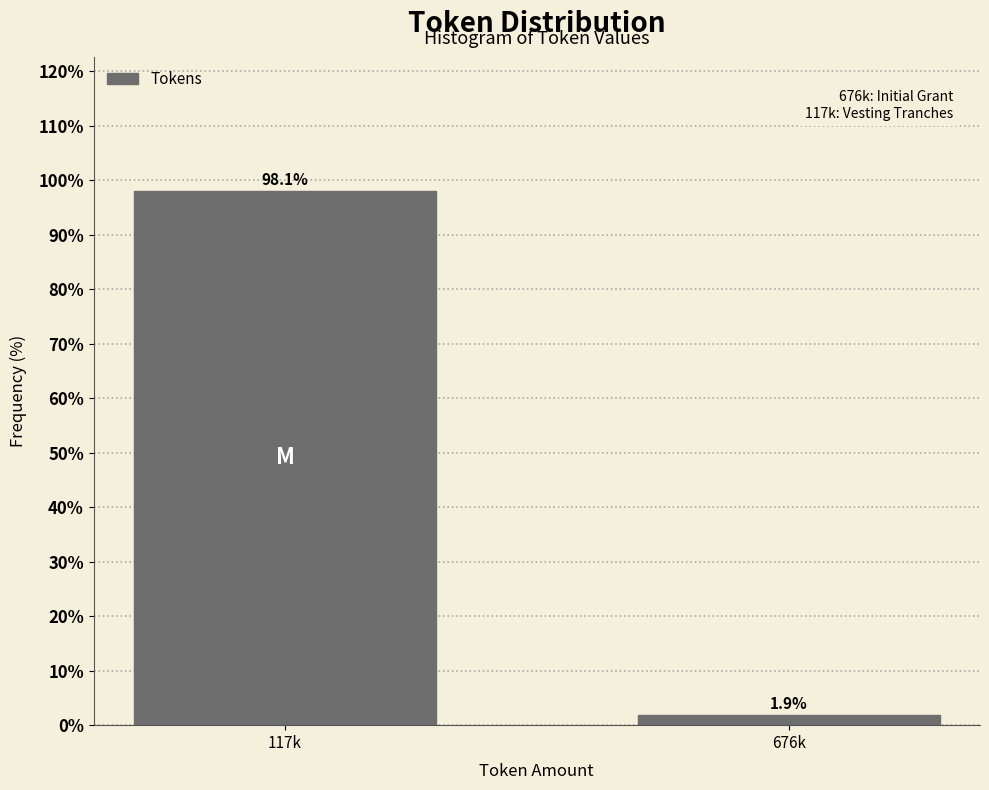

Reading right to left, extract all data points from this chart.

1.9	98.1